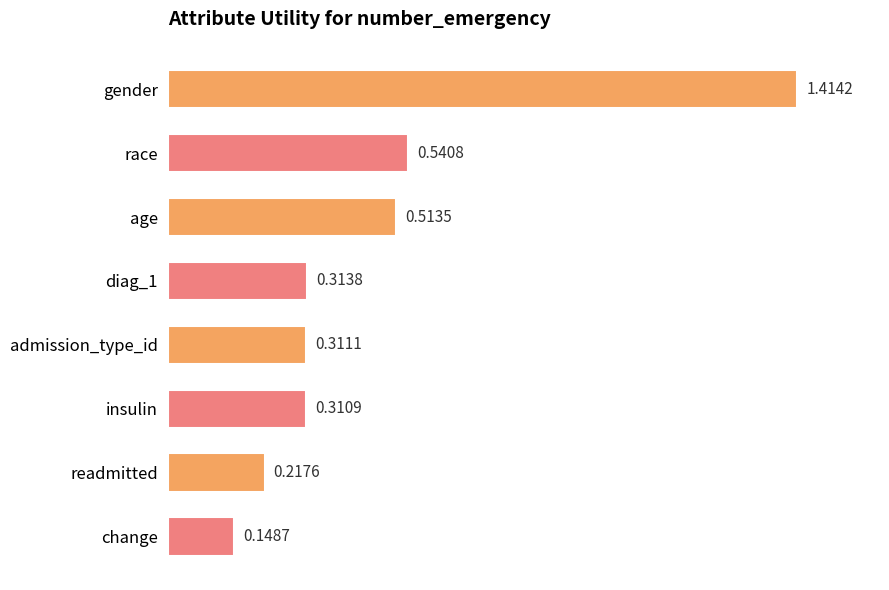

Count the number of categories in the chart.

8